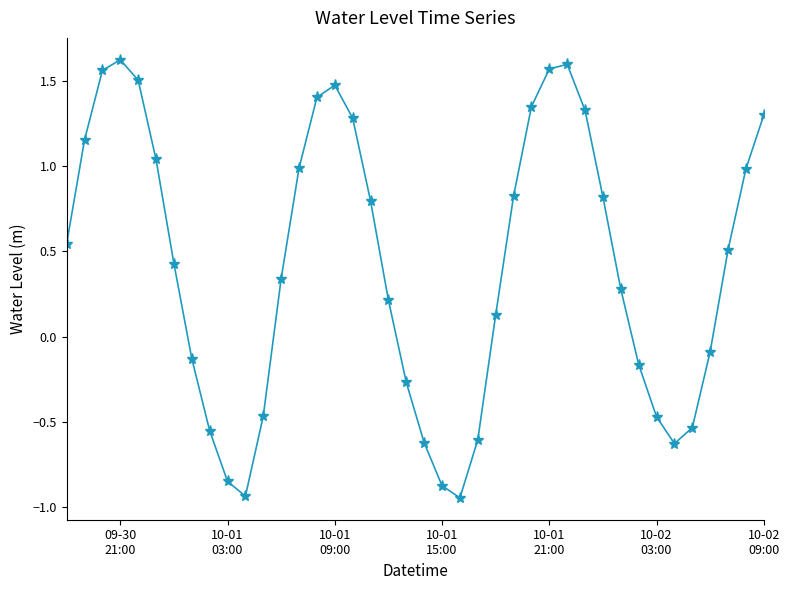

What is the difference between the maximum and minimum values?

2.6